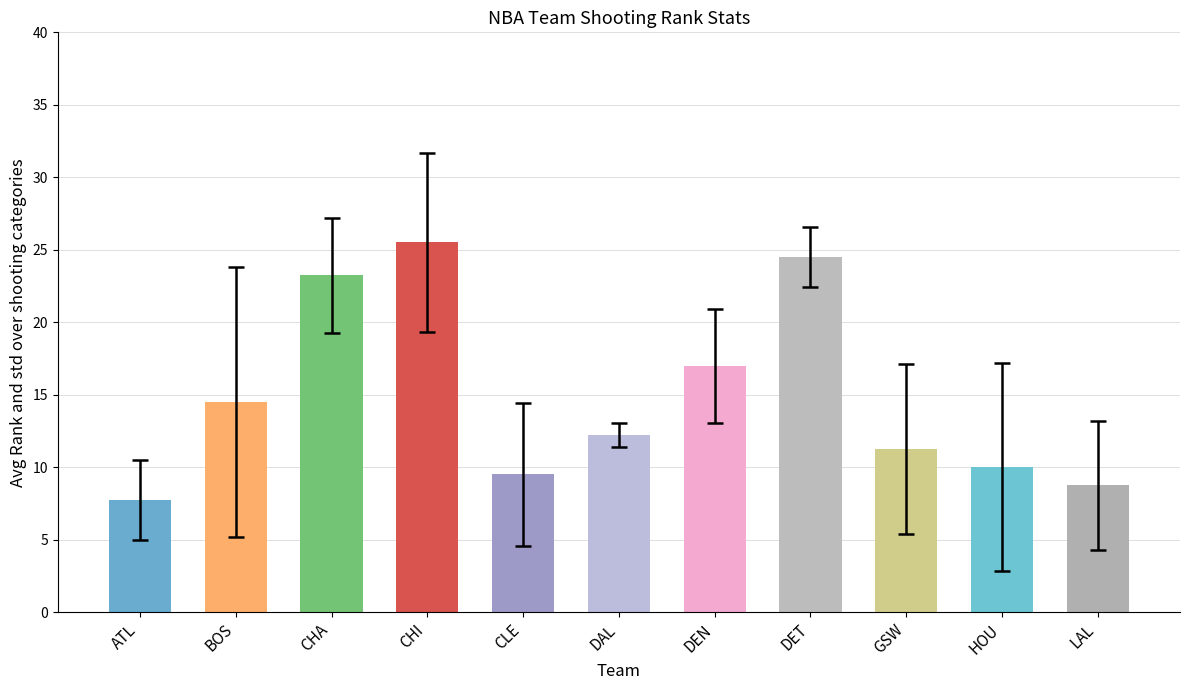

Approximately how many times larger is the value at DEN compared to GSW?

1.5